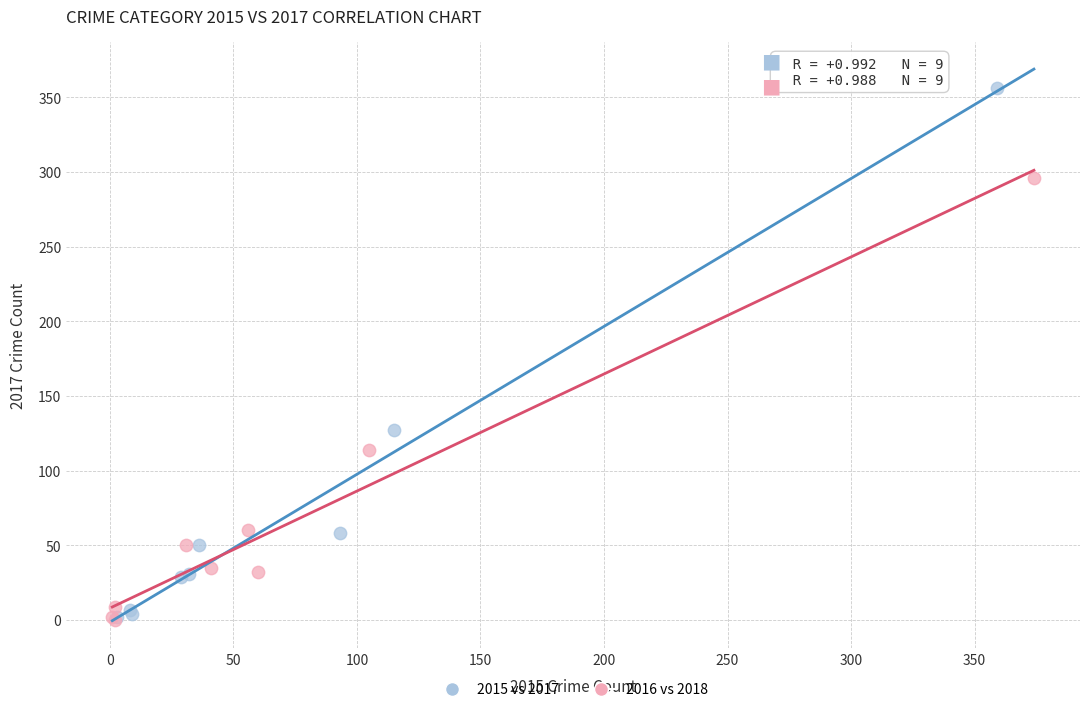

Which series contains the highest Y value?

2015 vs 2017